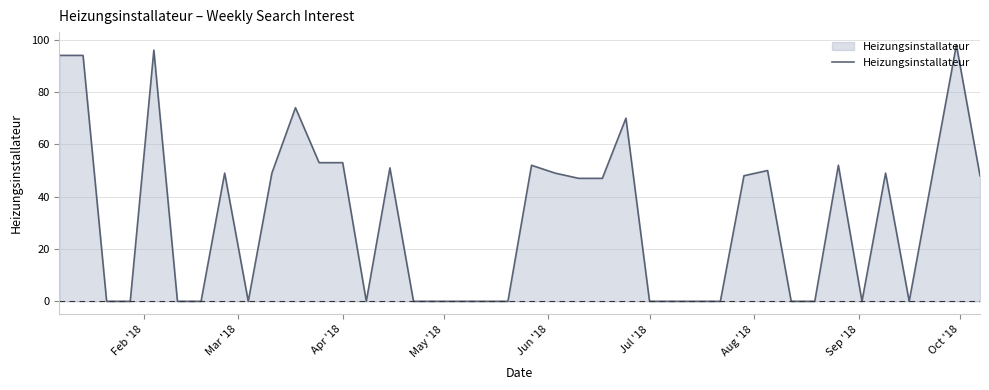

What is the difference between the maximum and minimum values?

98